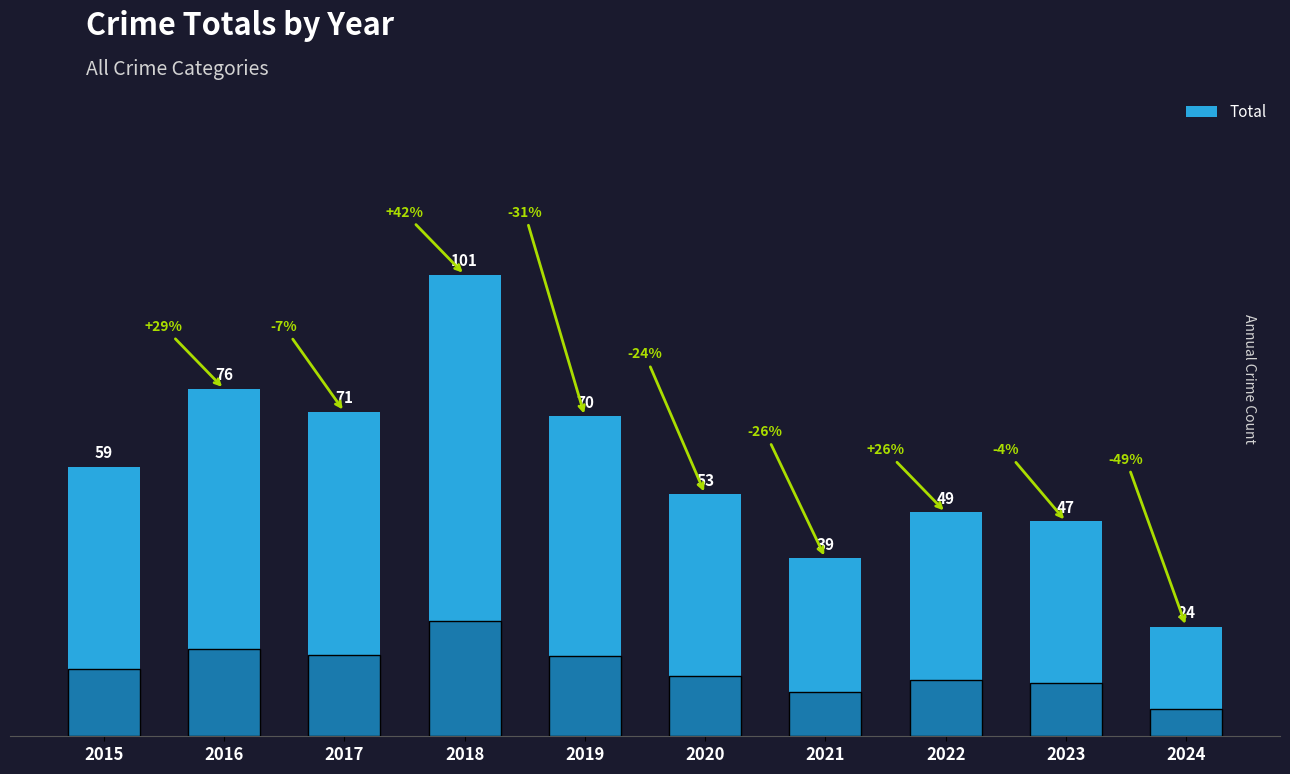

Approximately how many times larger is the value at 2015 compared to 2024?

2.5